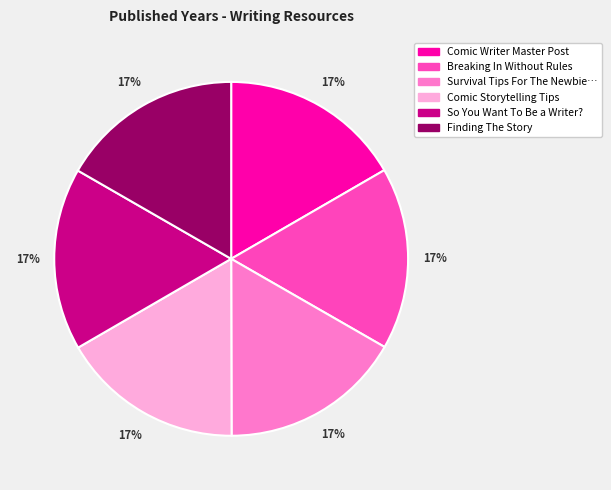

Is there a majority slice in this chart?

No